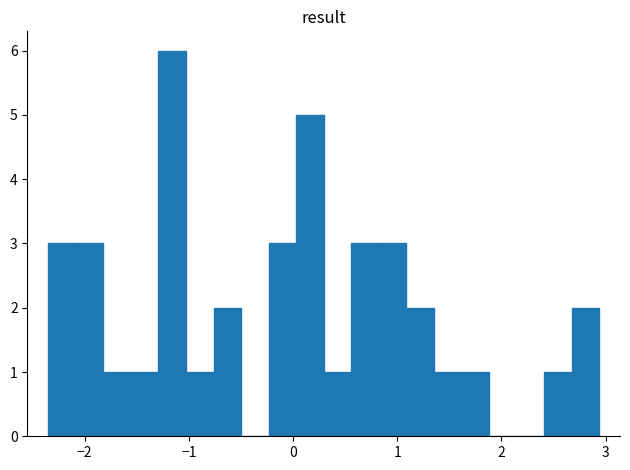

Around what value on the x-axis is the tallest bar? Give the approximate position of its centre, as read against the axis.

-1.2